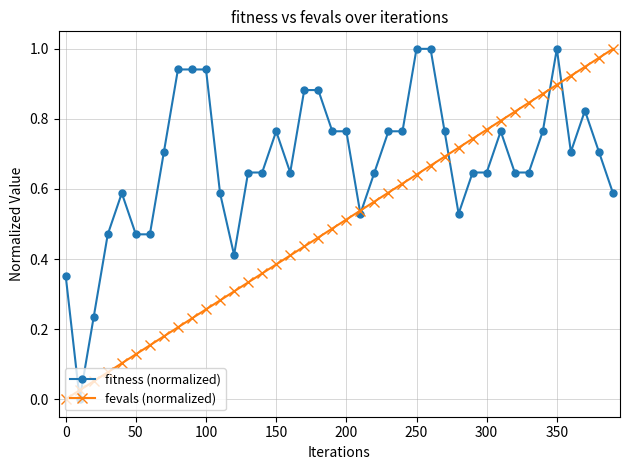

How many data points does each series have?

40